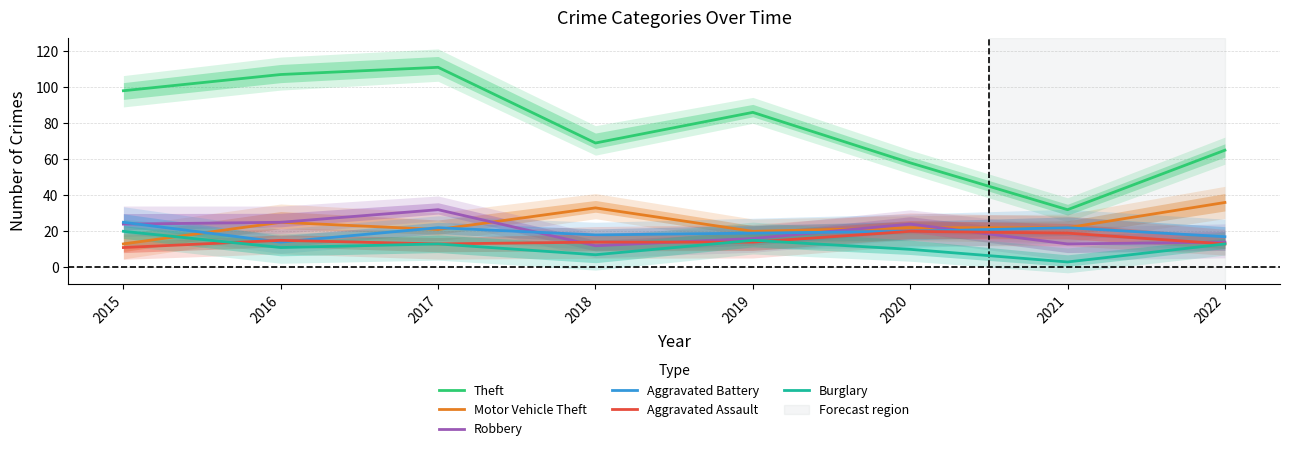

How many data points in Aggravated Assault are above 14?

3